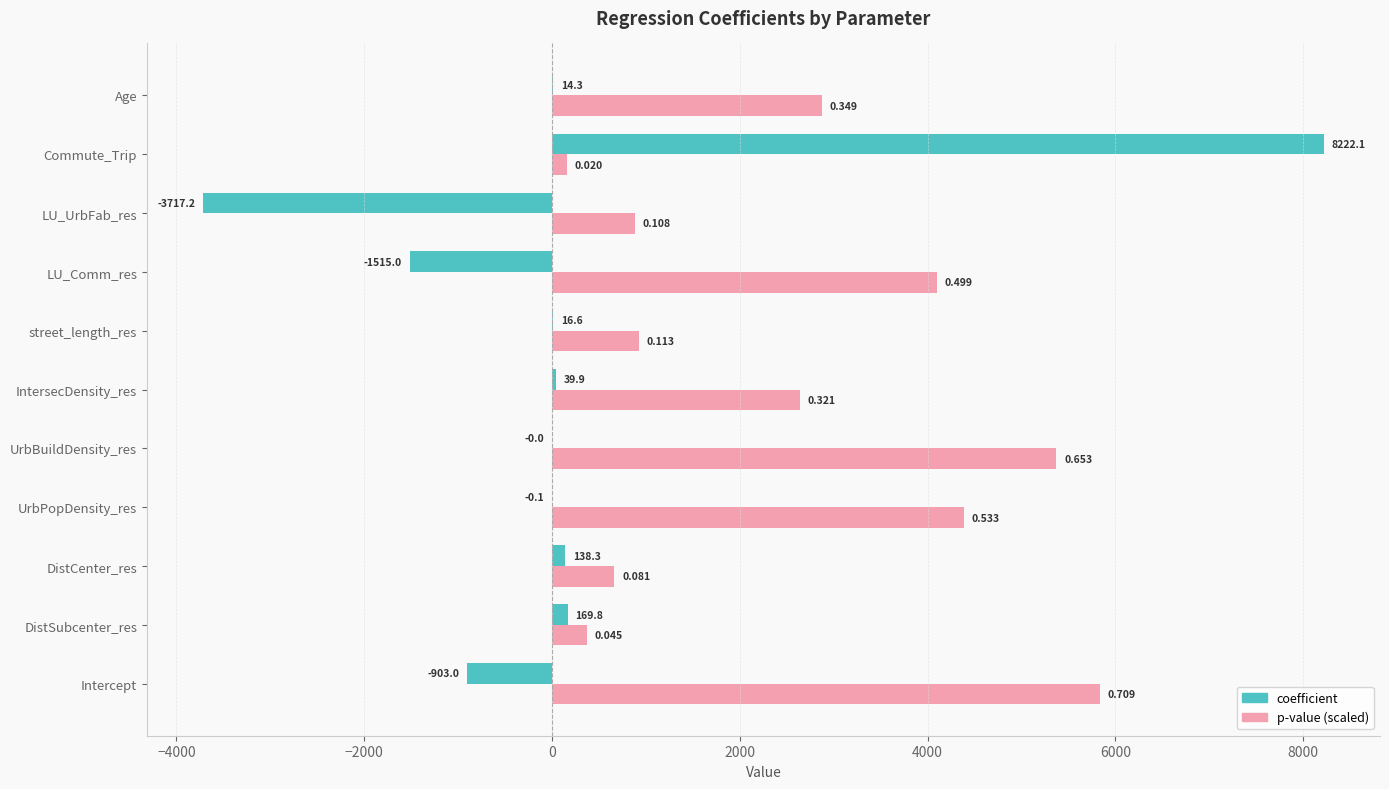

At which category does the chart reach its peak across all series?

Commute_Trip